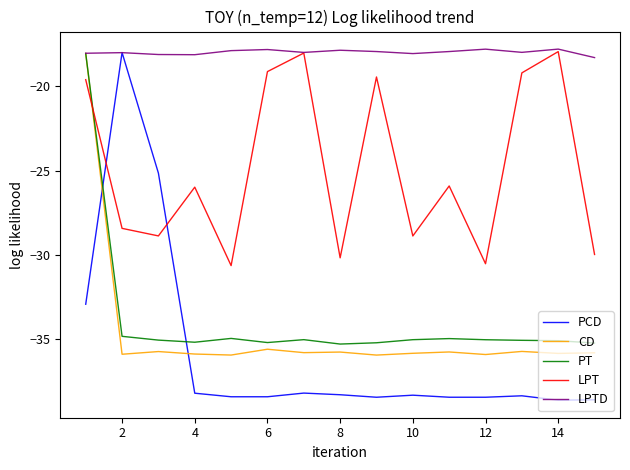

Which series has the widest spread of values?

PCD